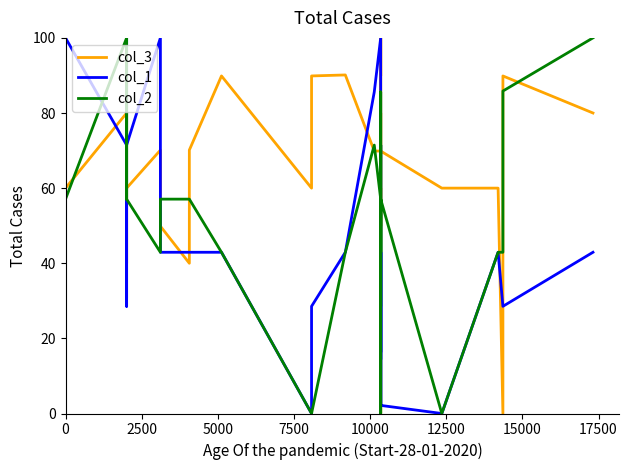

True or false: col_3 and col_2 cross at least once.

True